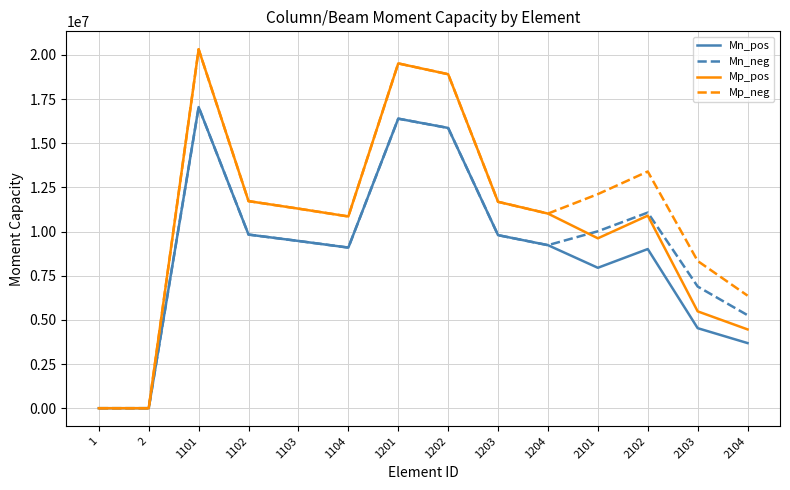

The value of Mn_pos at 2104 is 3686039.7. True or false?

True